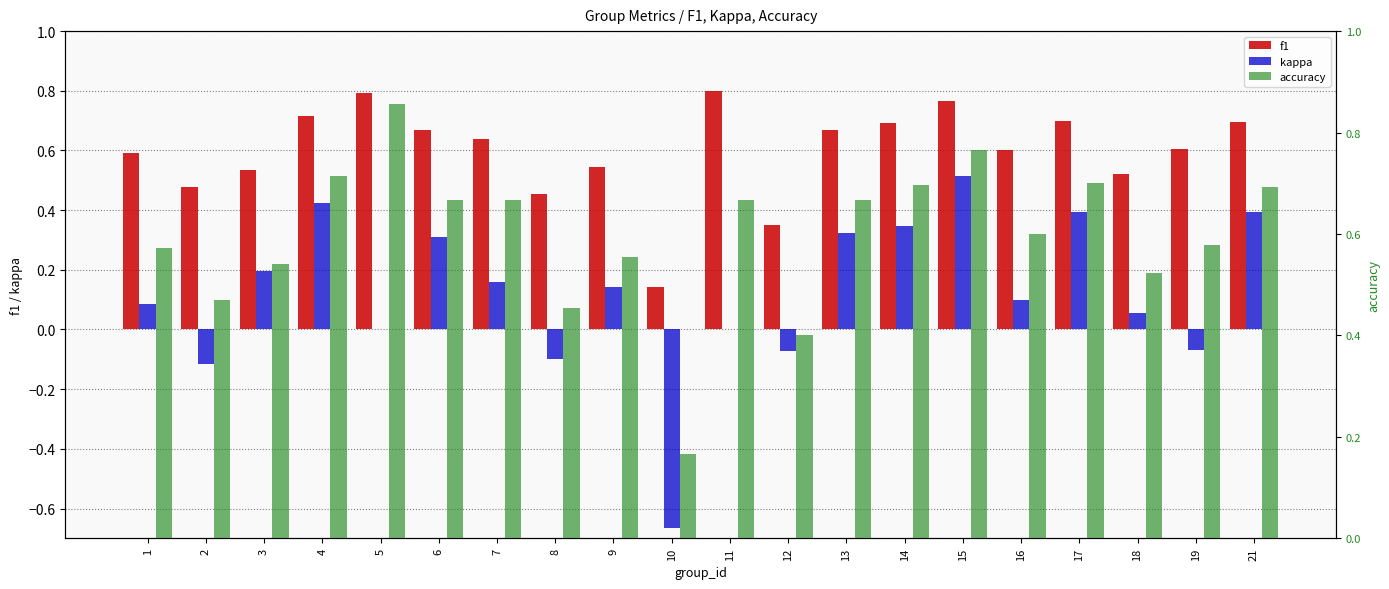

Which label corresponds to the largest value in the chart?

5